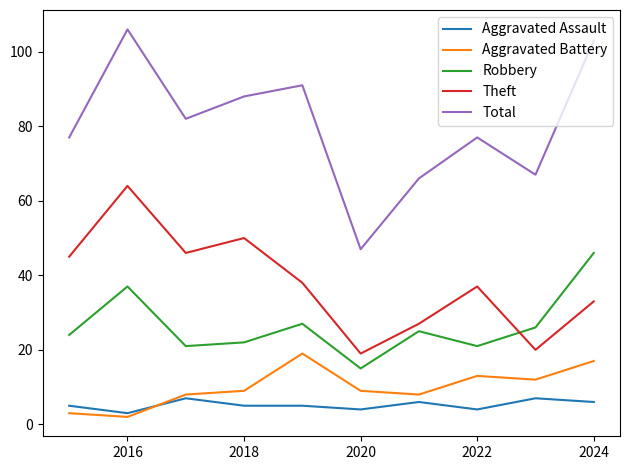

In Robbery, how many points are higher than both neighbors (excluding endpoints)?

3